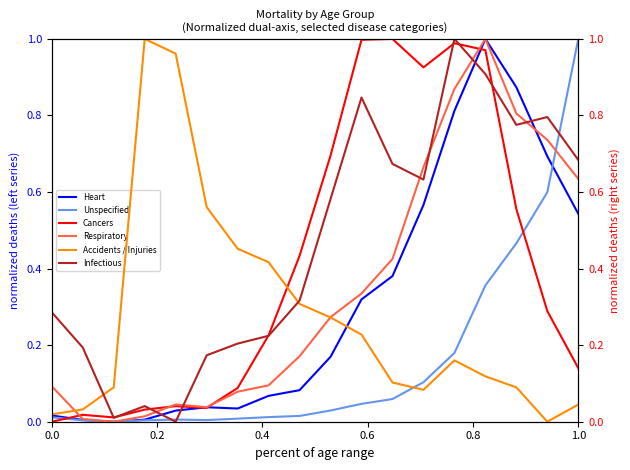

What is the maximum value for Heart?

1.0